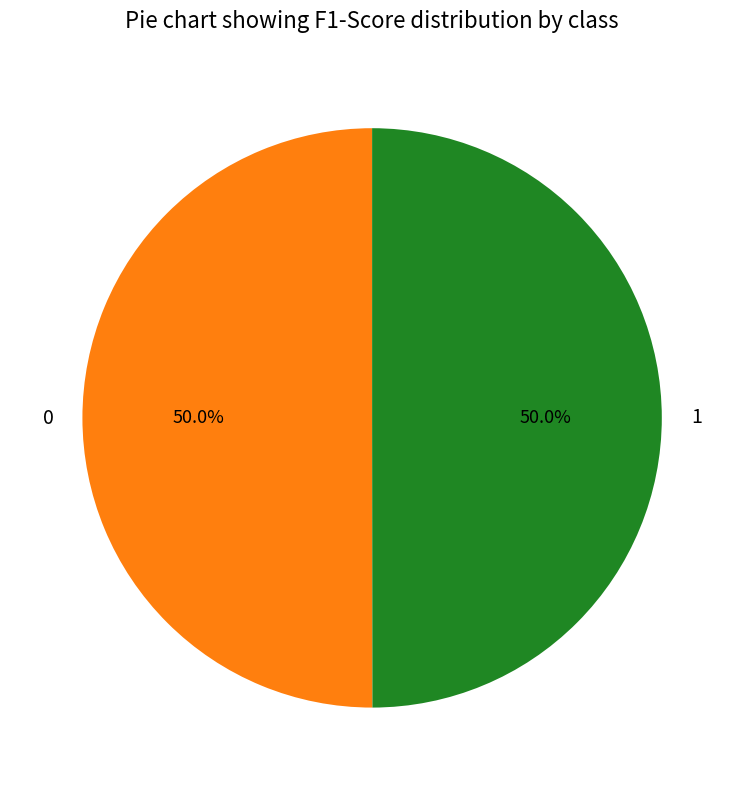

Combined, do 0 and 1 account for over 50%?

Yes